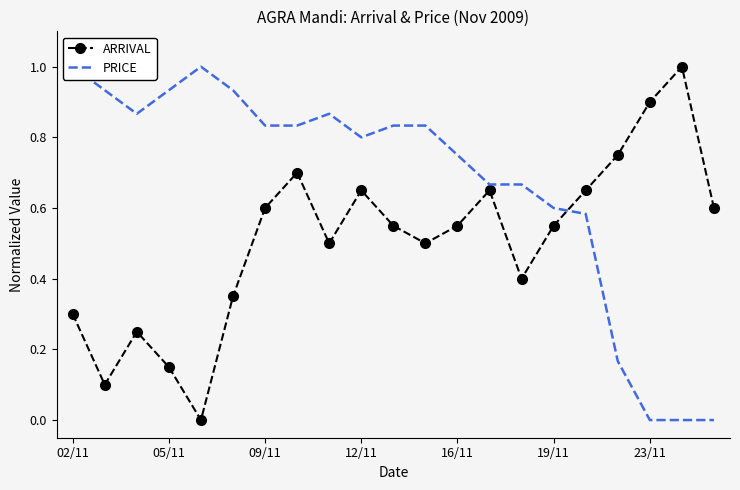

Rank the series at 10 from highest to lowest value.

PRICE, ARRIVAL